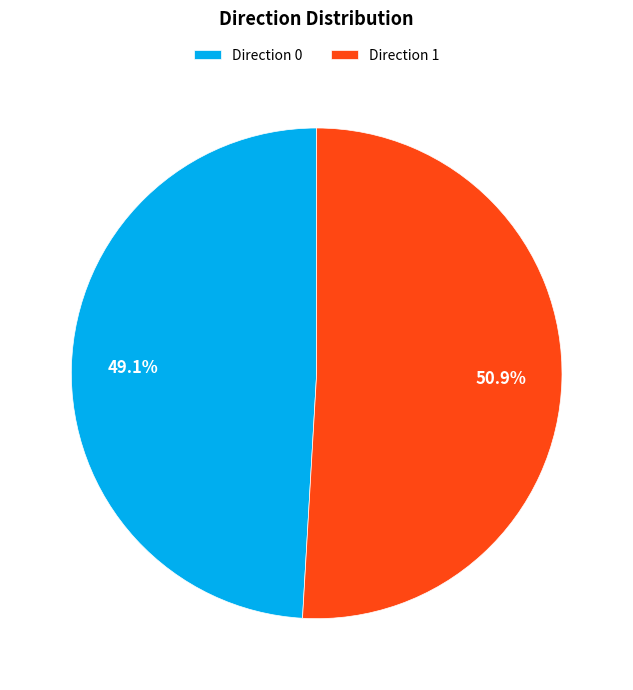

Rank the categories by value from highest to lowest.

Direction 1, Direction 0